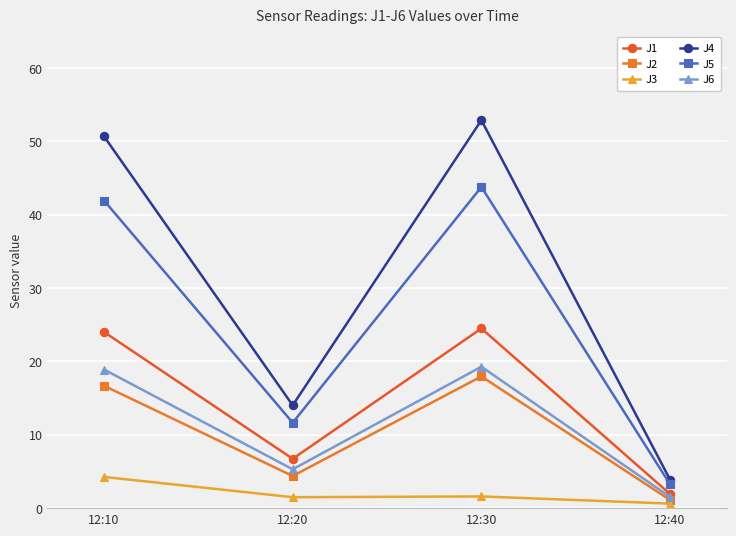

Is the value of J3 at 12:10 greater than the value of J6 at 12:30?

No